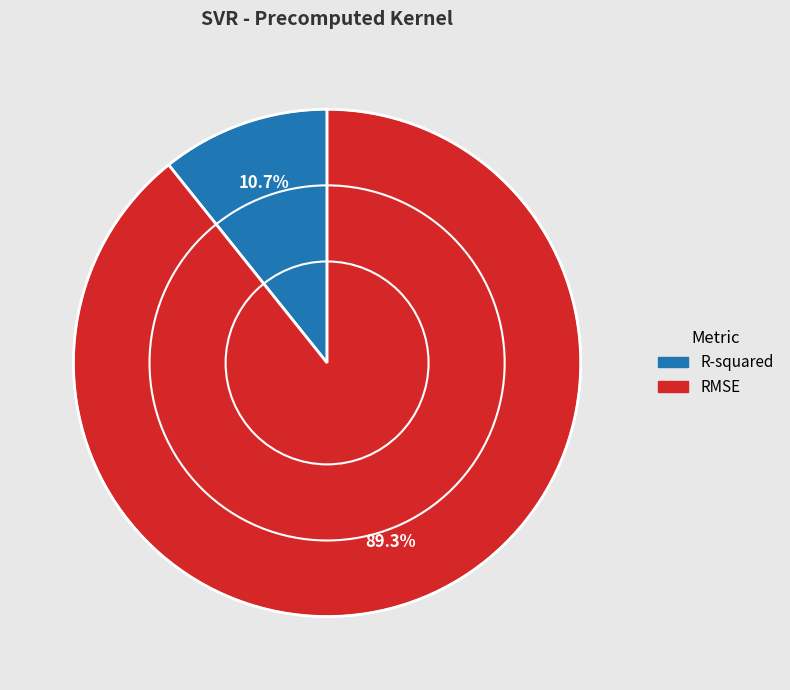

Which has a higher value, R-squared or RMSE?

RMSE